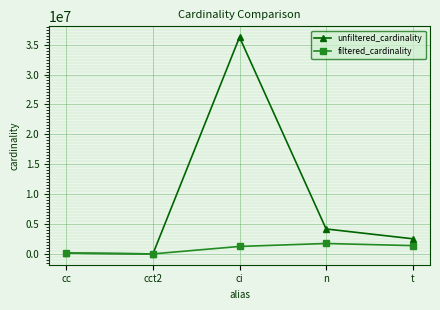

Rank the series by their average value, from lowest to highest.

filtered_cardinality, unfiltered_cardinality